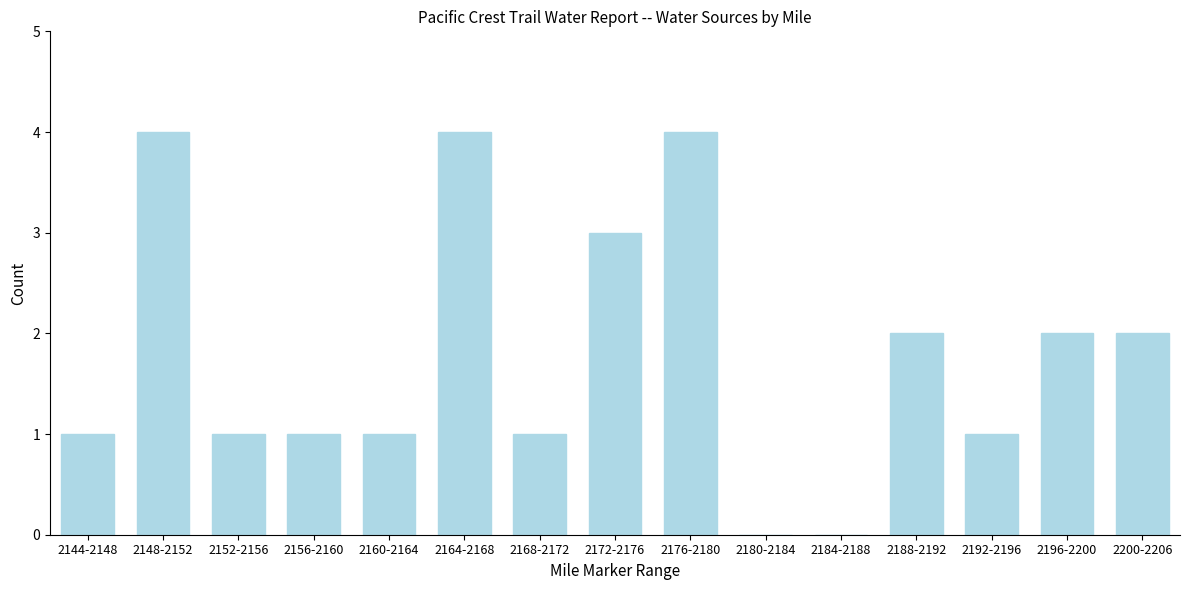

Reading left to right, what are all the values shown in this chart?

2144-2148=1	2148-2152=4	2152-2156=1	2156-2160=1	2160-2164=1	2164-2168=4	2168-2172=1	2172-2176=3	2176-2180=4	2180-2184=0	2184-2188=0	2188-2192=2	2192-2196=1	2196-2200=2	2200-2206=2